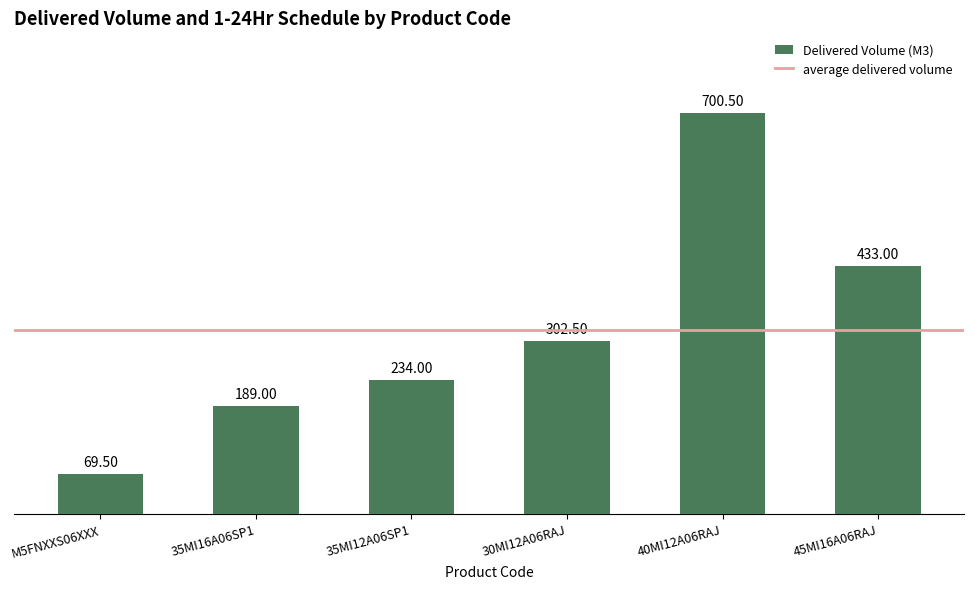

Between M5FNXXS06XXX and 45MI16A06RAJ, which is larger?

45MI16A06RAJ